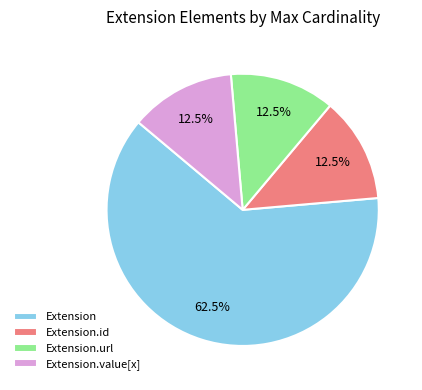

To the nearest percent, what is the difference between the largest and smallest slice percentages?

50%